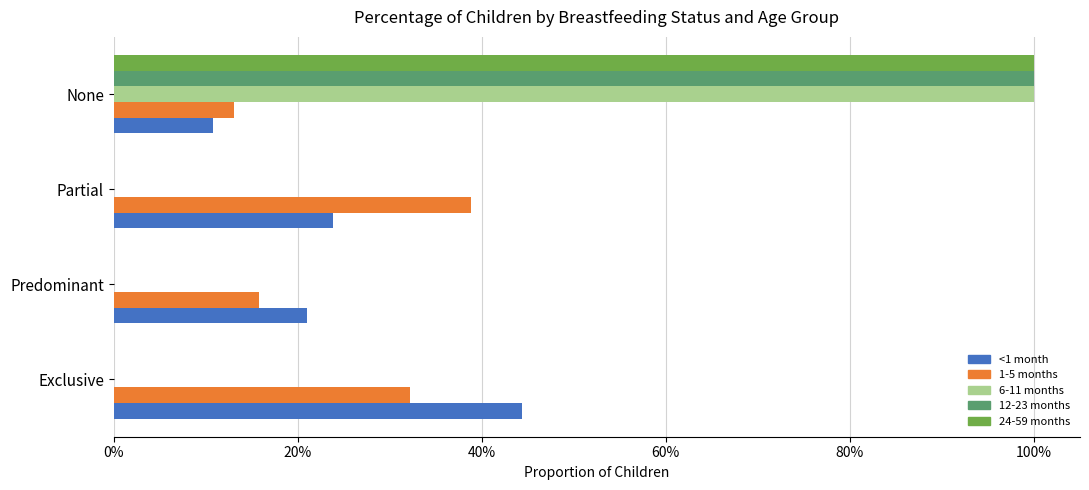

Where is 1-5 months nearest to the value 0?

None